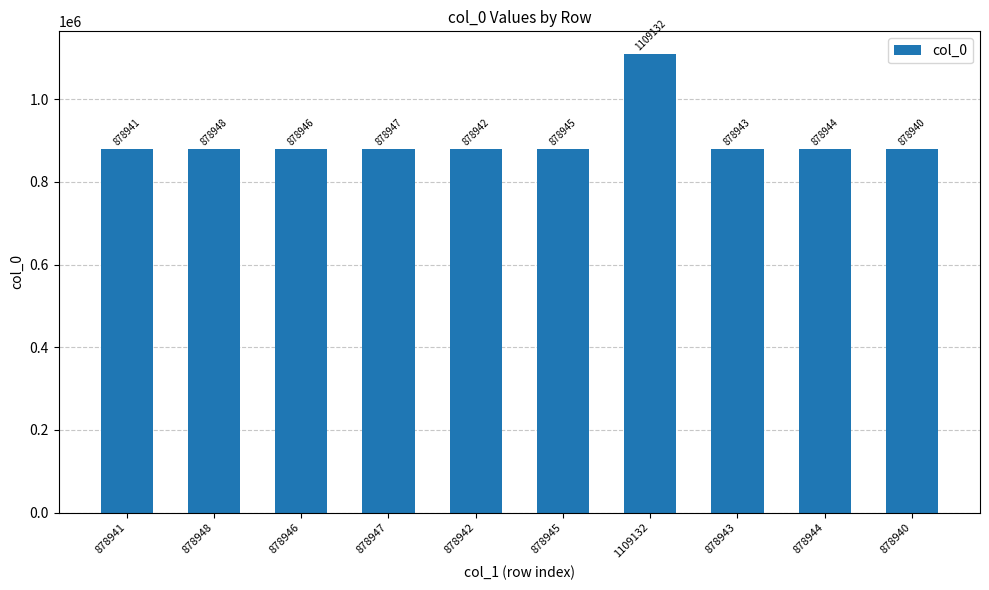

How many categories are shown in the chart?

10